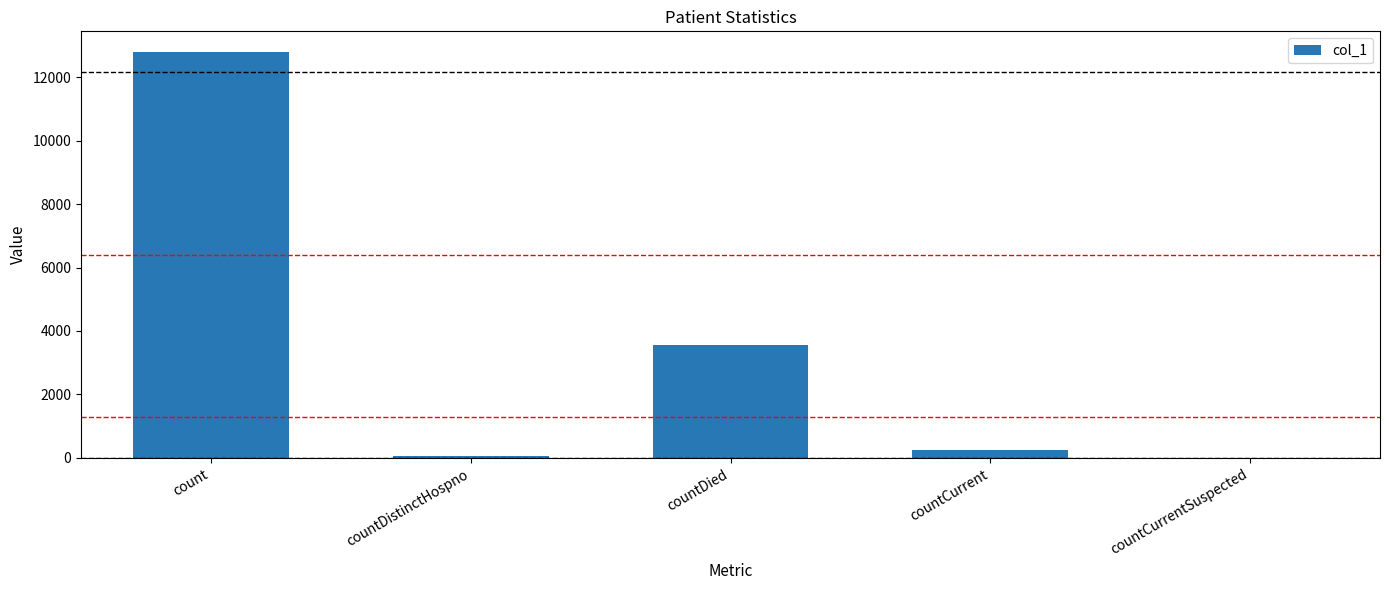

Reading left to right, what are all the values shown in this chart?

12804	74	3563	243	0